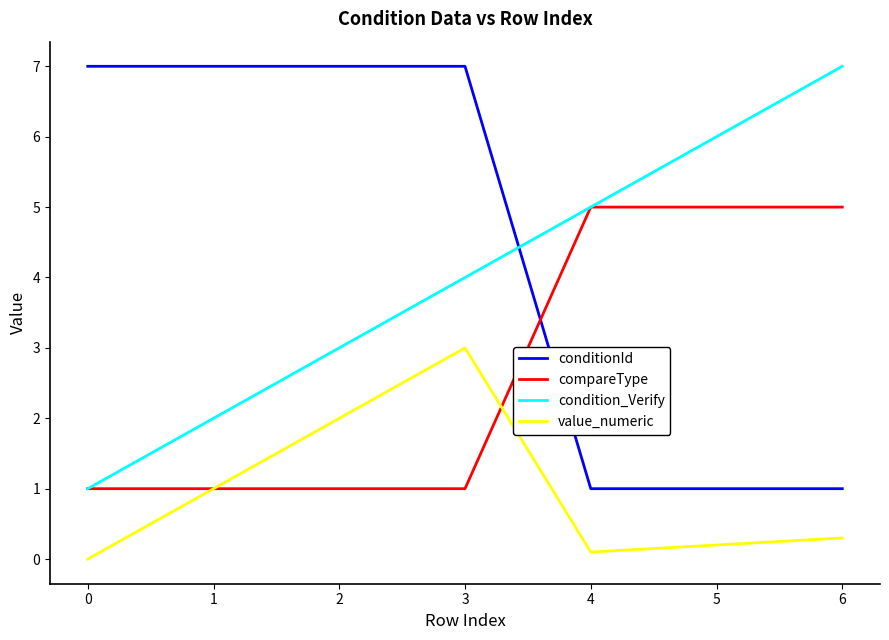

Which series changed the most between 2 and 5?

conditionId